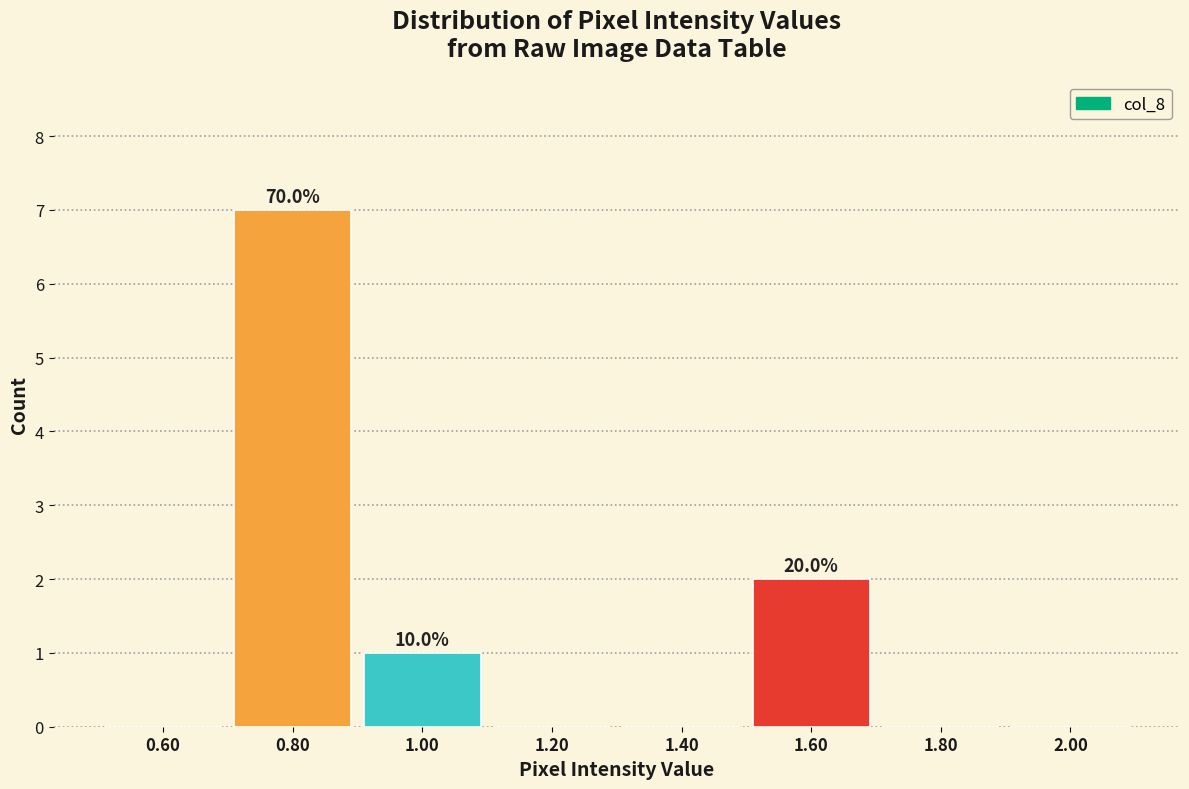

Which range on the x-axis has the tallest bar?

0.7 to 0.9